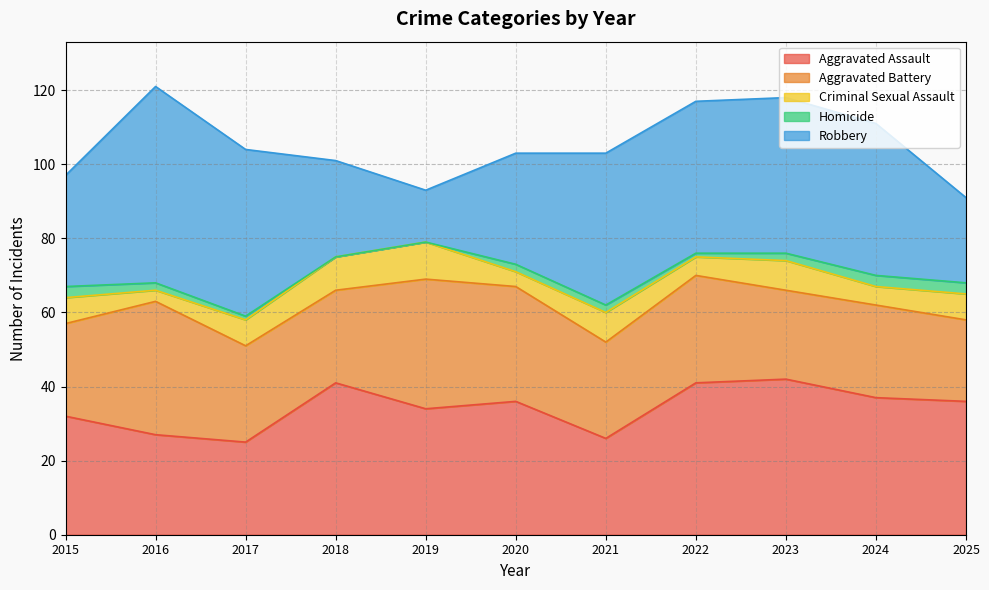

What is the value of the Aggravated Assault point at the 1st from the left?

32